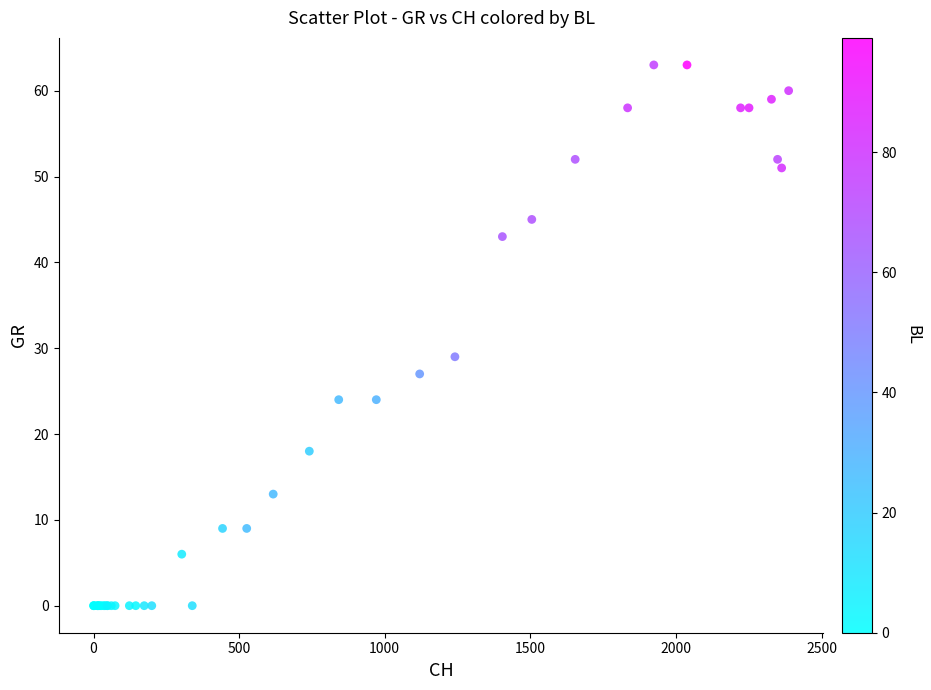

What Y value in the scatter plot is closest to 31?

29